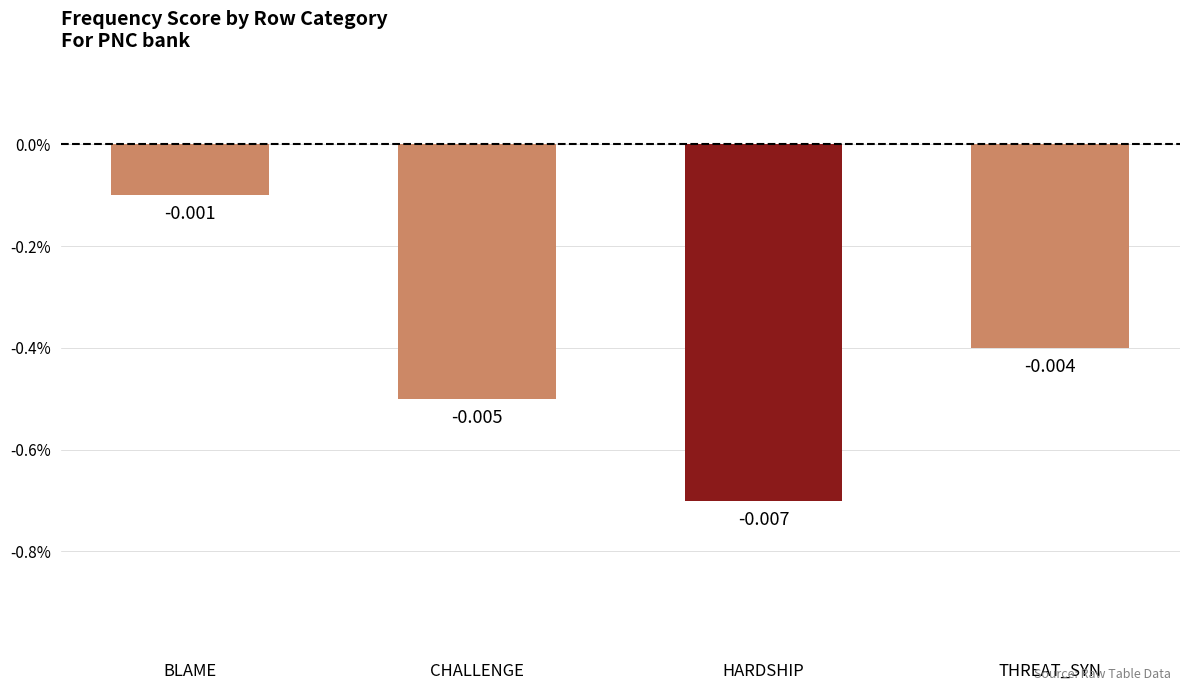

Which has a higher value, THREAT_SYN or CHALLENGE?

THREAT_SYN